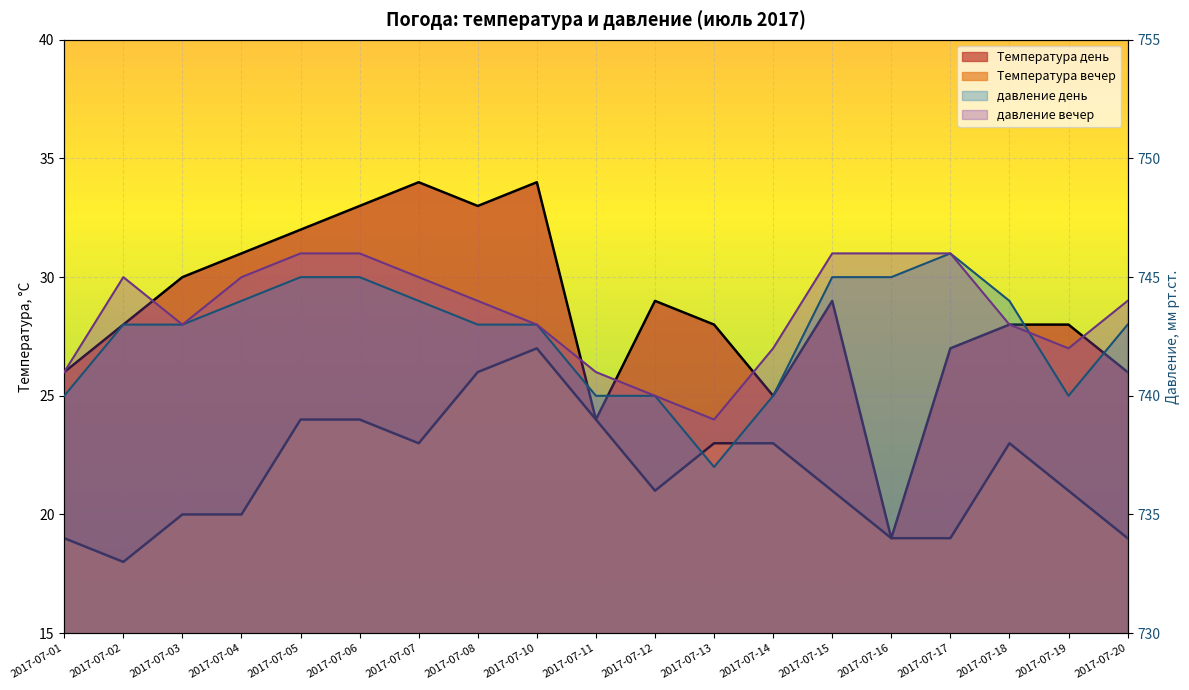

What is the difference between the second highest and minimum values in the Температура вечер series?

8